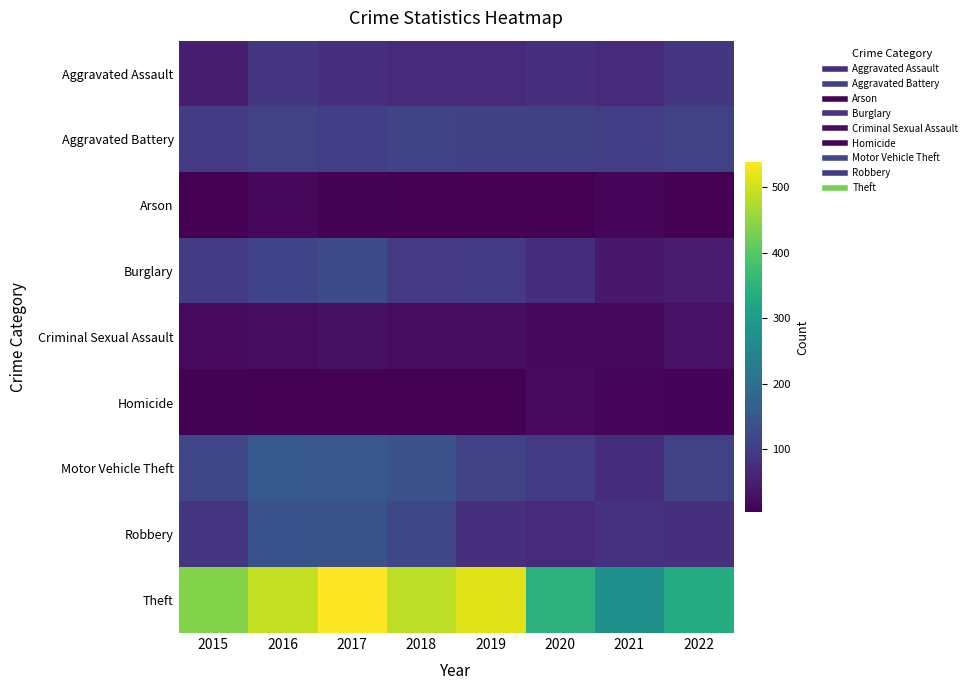

Reading left to right, what are all the values shown in this chart?

Aggravated Assault: 2015=49	2016=89	2017=78	2018=69	2019=69	2020=77	2021=70	2022=89
Aggravated Battery: 2015=96	2016=108	2017=103	2018=113	2019=106	2020=105	2021=102	2022=110
Arson: 2015=5	2016=15	2017=8	2018=4	2019=5	2020=4	2021=12	2022=5
Burglary: 2015=98	2016=111	2017=126	2018=93	2019=94	2020=74	2021=40	2022=46
Criminal Sexual Assault: 2015=20	2016=22	2017=27	2018=22	2019=23	2020=15	2021=16	2022=30
Homicide: 2015=8	2016=6	2017=5	2018=4	2019=6	2020=19	2021=13	2022=10
Motor Vehicle Theft: 2015=117	2016=151	2017=150	2018=137	2019=109	2020=95	2021=73	2022=107
Robbery: 2015=88	2016=138	2017=140	2018=118	2019=79	2020=70	2021=80	2022=78
Theft: 2015=440	2016=490	2017=539	2018=485	2019=512	2020=347	2021=273	2022=335